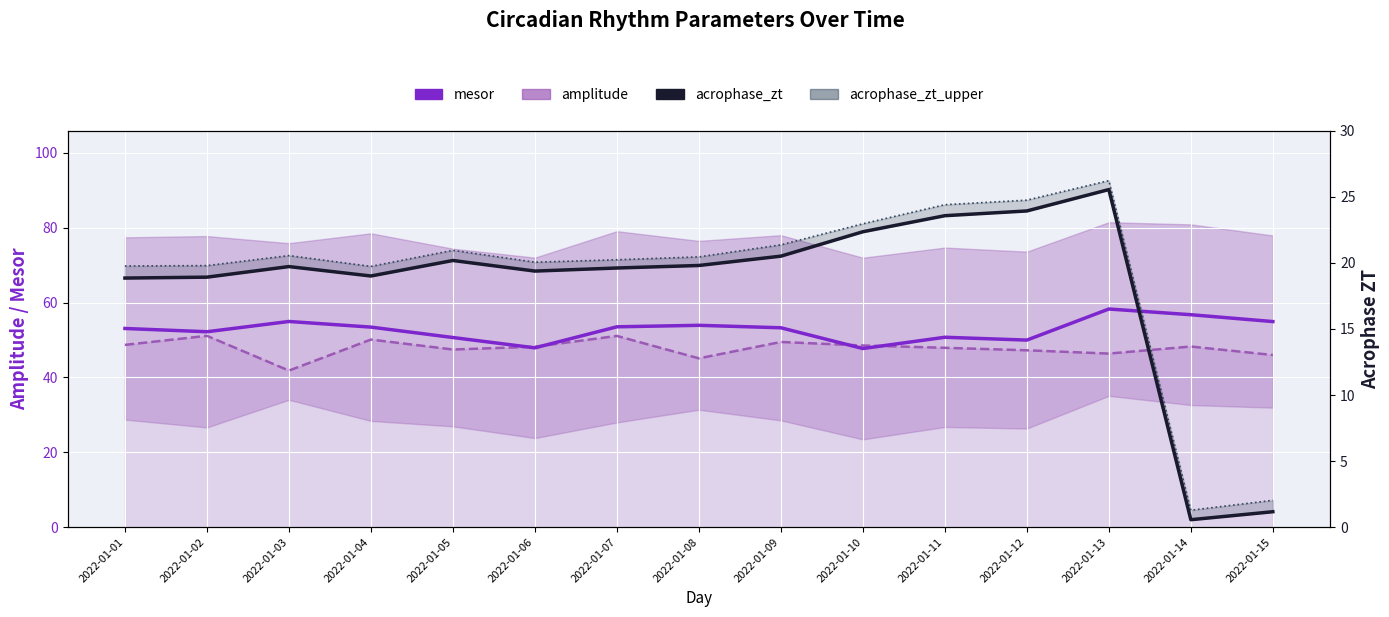

At 2022-01-10, list the series in order from largest to smallest.

amplitude, mesor, acrophase_zt_upper, acrophase_zt